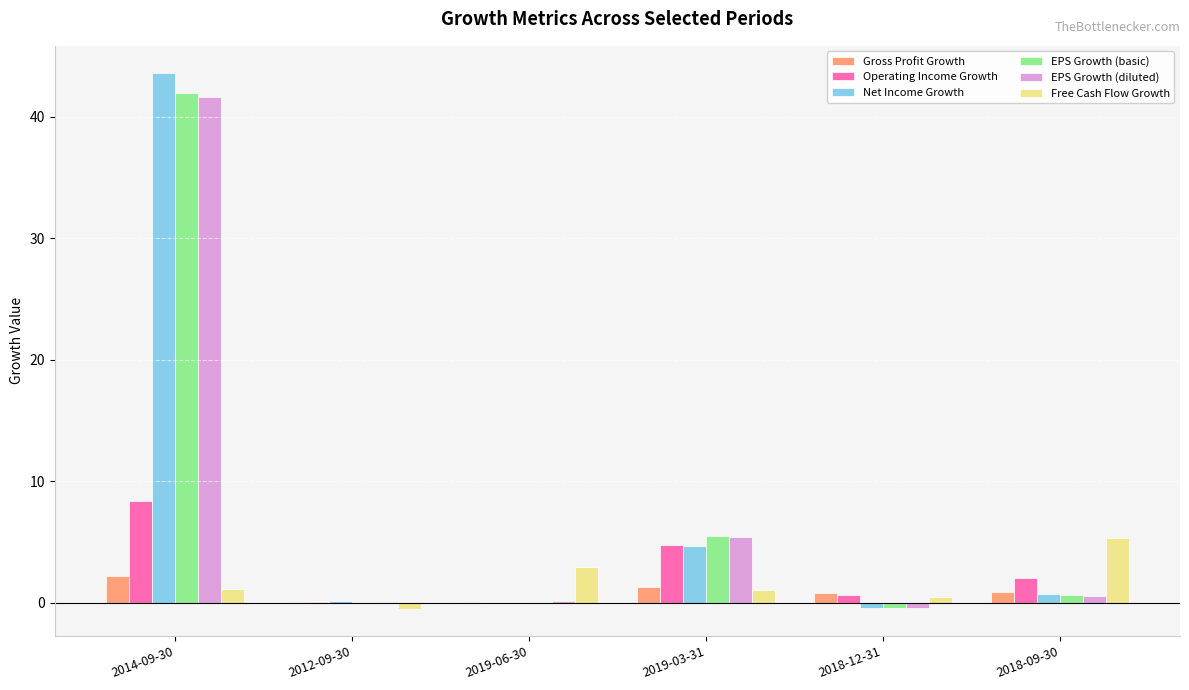

The value of Free Cash Flow Growth at 2014-09-30 is 1.2. True or false?

True